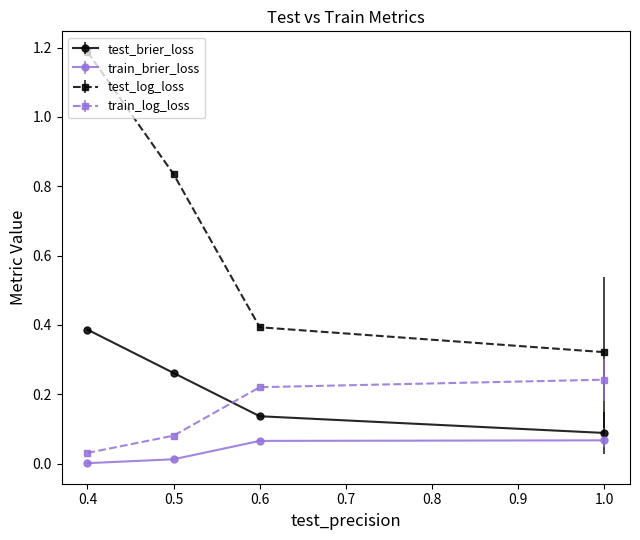

What is the sum of all test_brier_loss values?

0.9